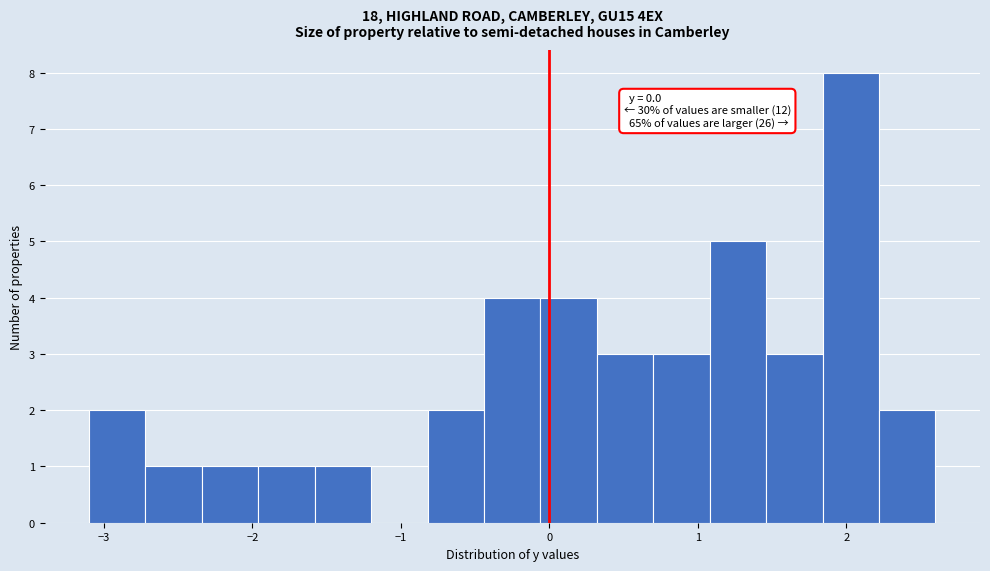

Around what value on the x-axis is the tallest bar? Give the approximate position of its centre, as read against the axis.

2.0